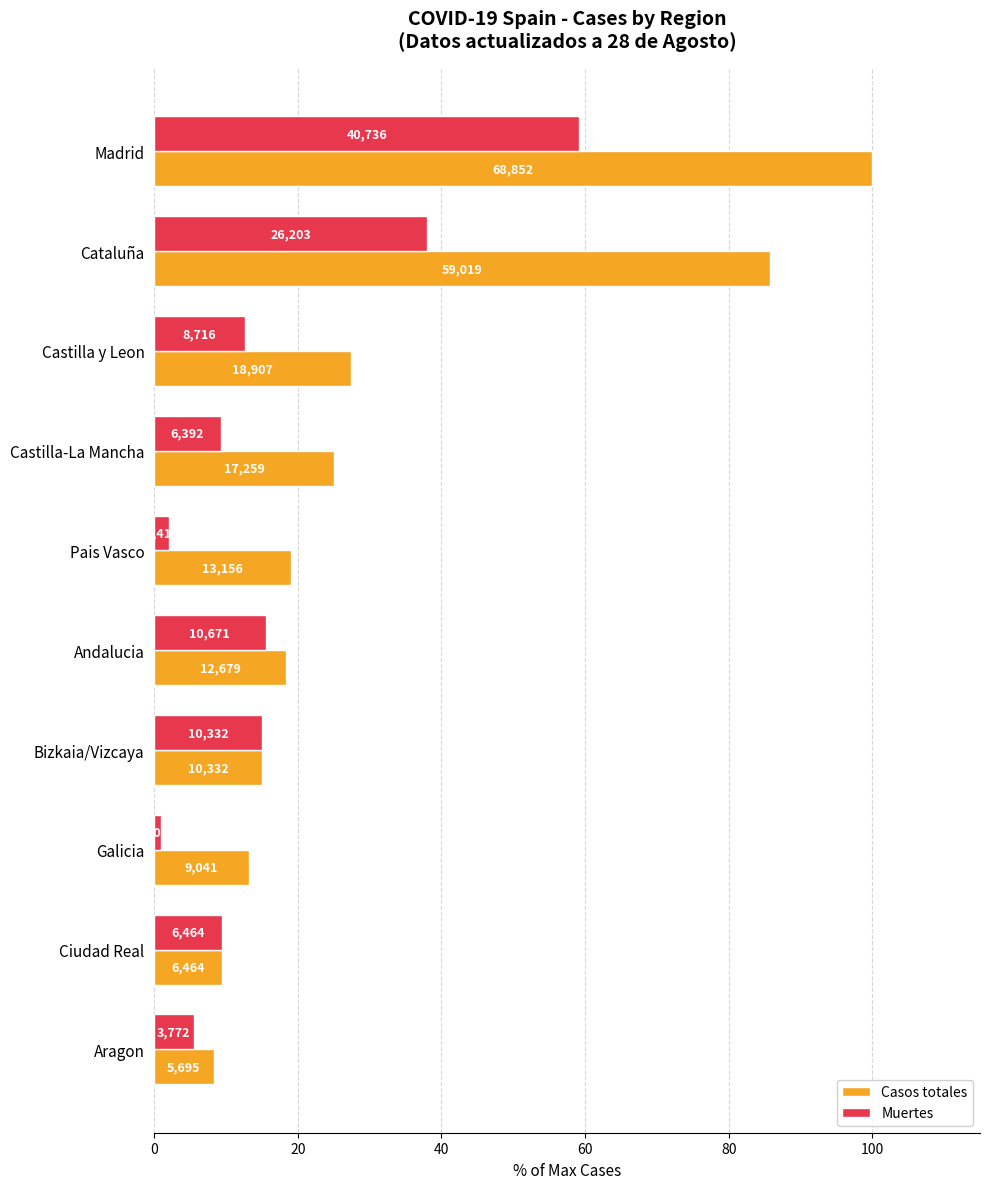

Which series has the largest total across all categories?

Casos totales